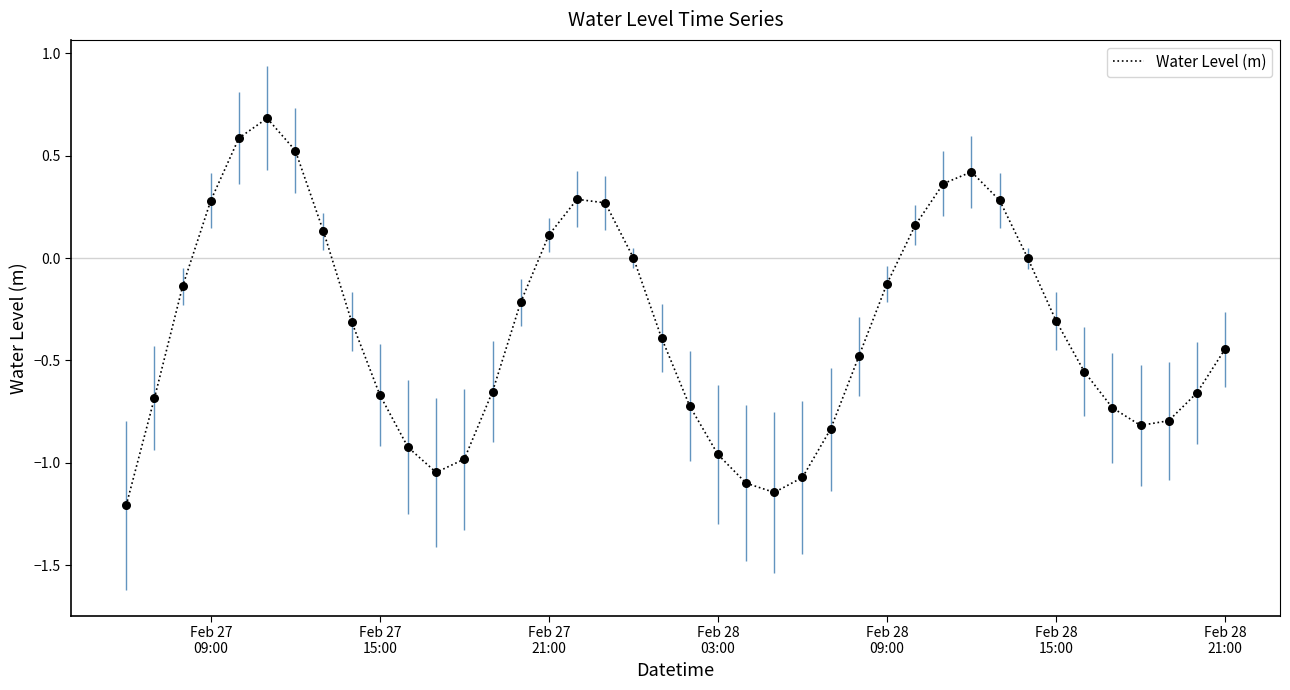

What is the difference between the maximum and minimum values?

1.9